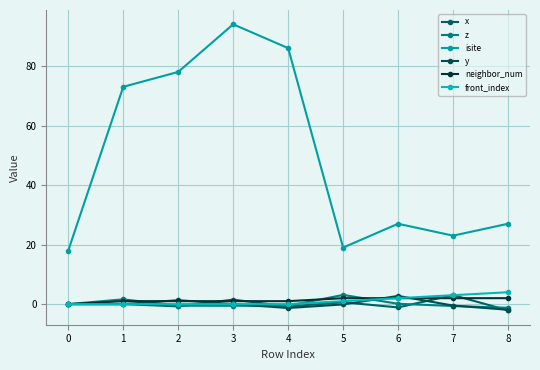

Count the number of data series in this chart.

6